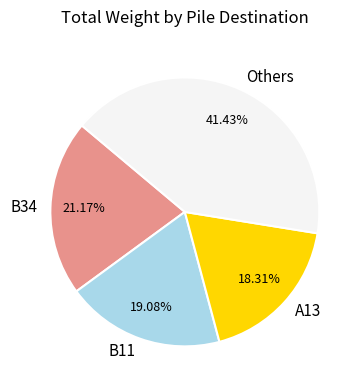

Rank the categories by value from lowest to highest.

A13, B11, B34, Others